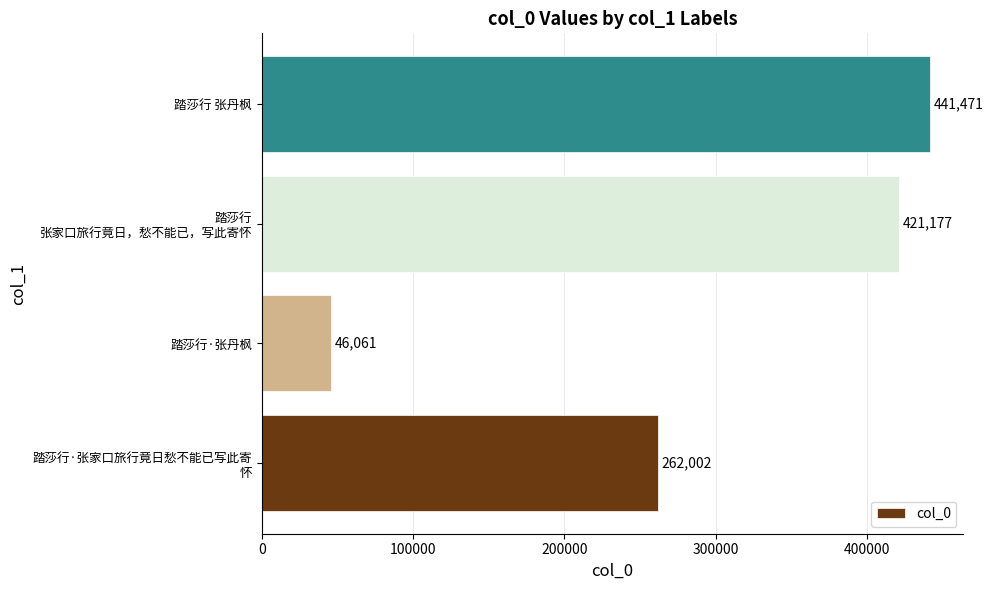

Does the chart contain stacked bars?

No